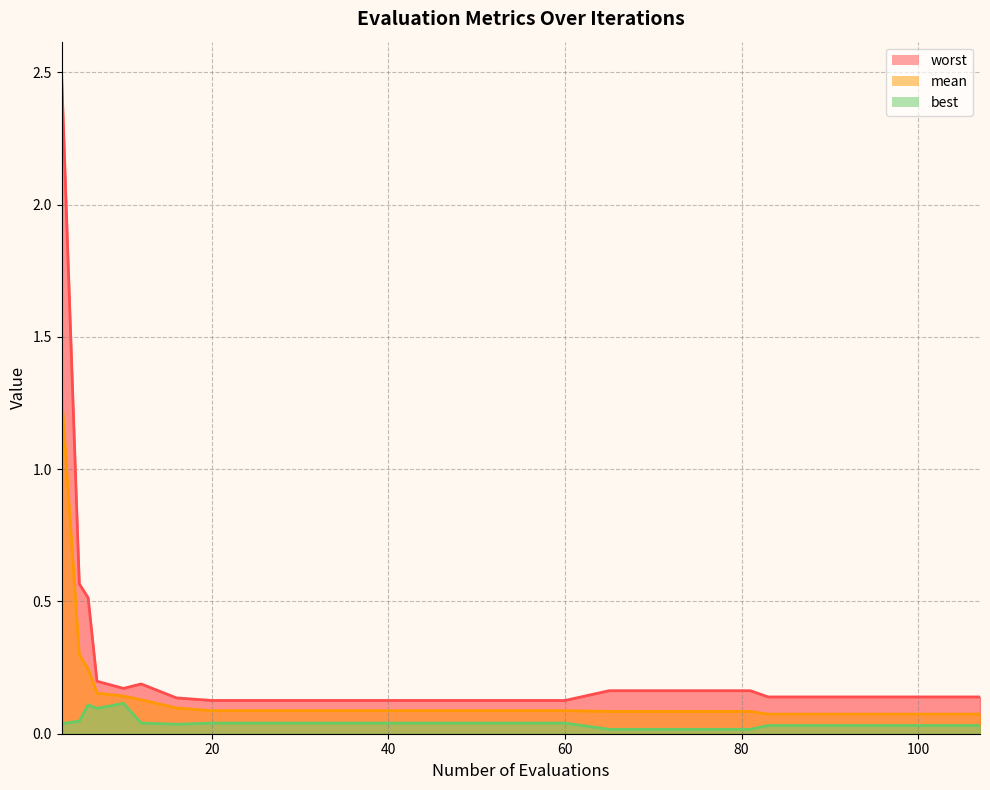

The value of mean at 12 is 0.1. True or false?

True